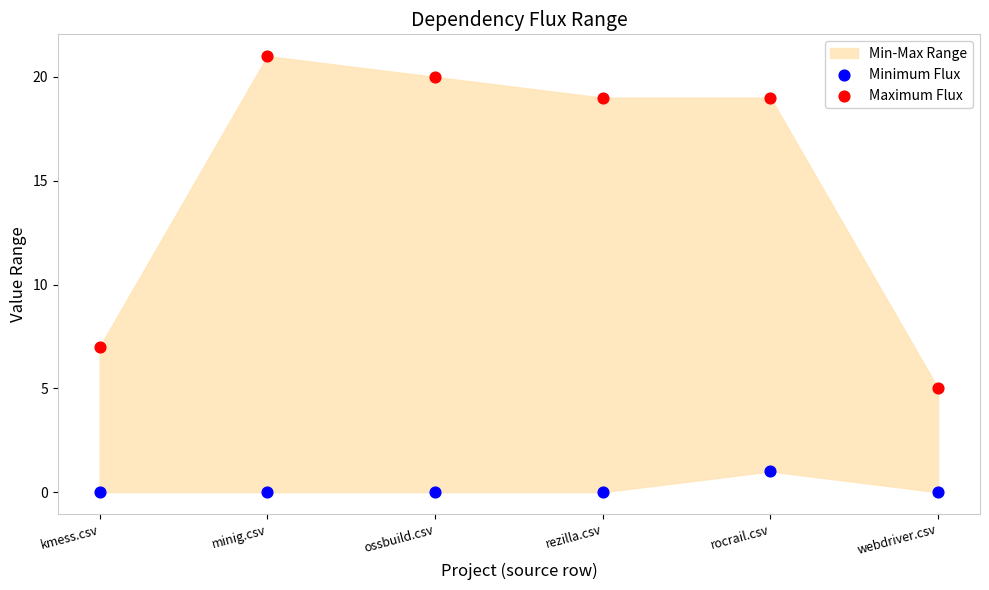

Which series reaches the maximum Y coordinate?

Maximum Flux